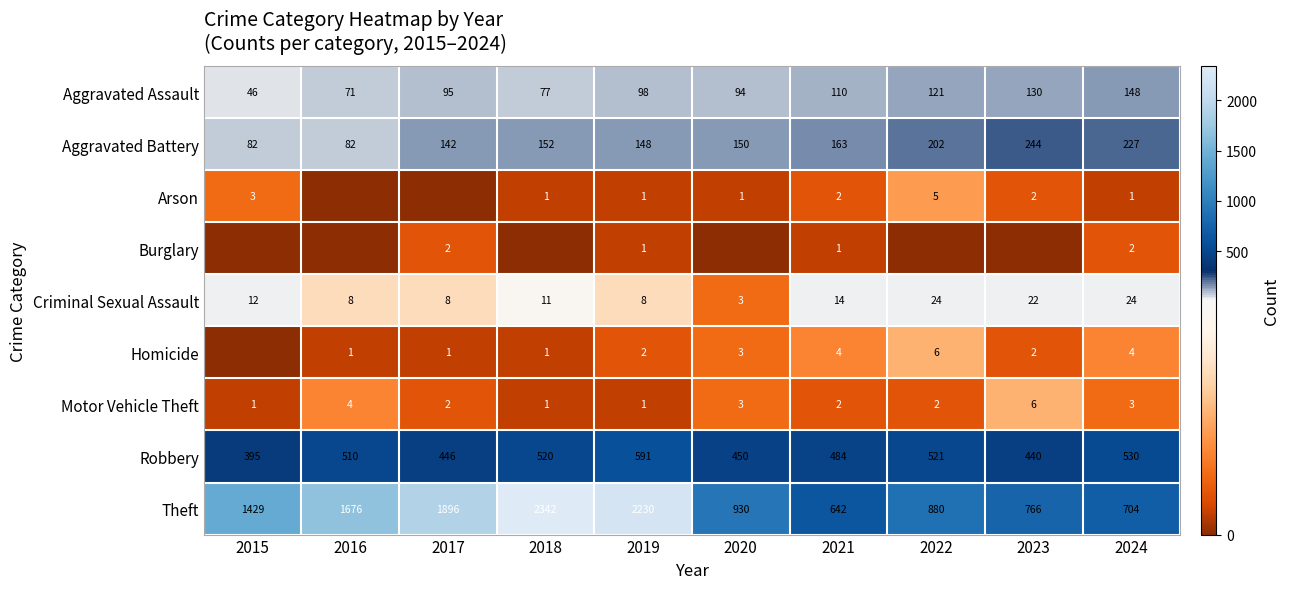

What is the difference between the maximum and second lowest values in the Robbery series?

151